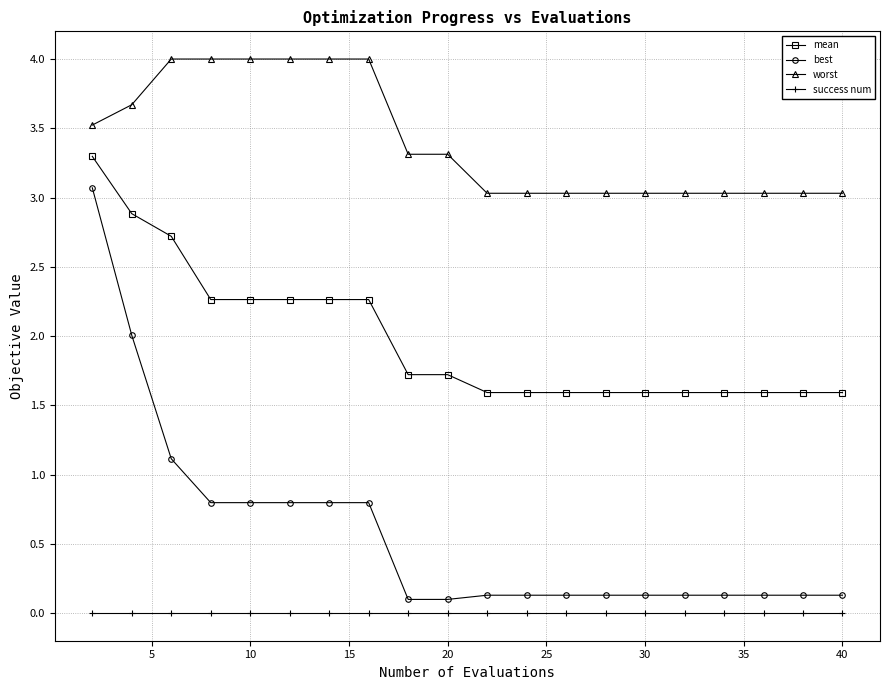

True or false: success num and mean intersect in this chart.

False